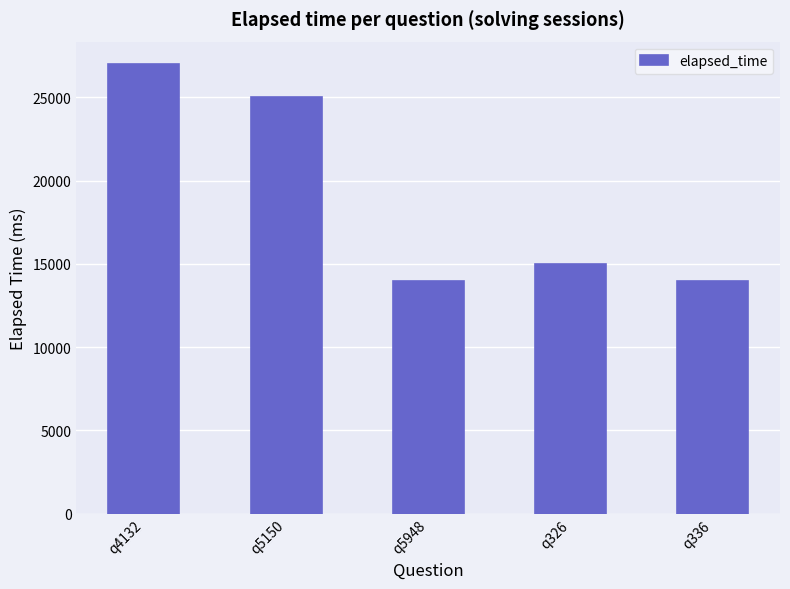

What is the minimum value shown in the chart?

14000